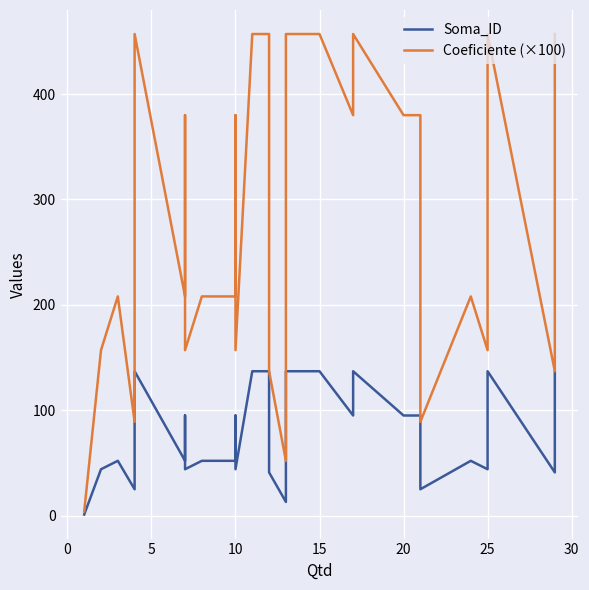

How many lines are shown in the chart?

2